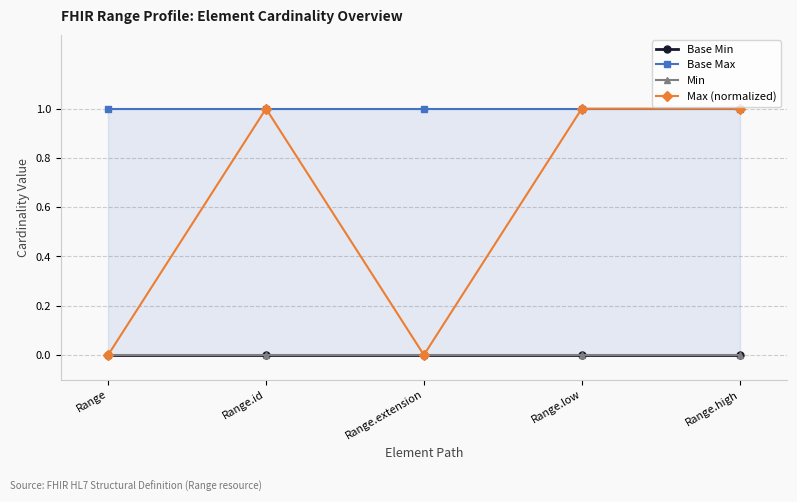

Where is Base Min nearest to the value 0?

Range